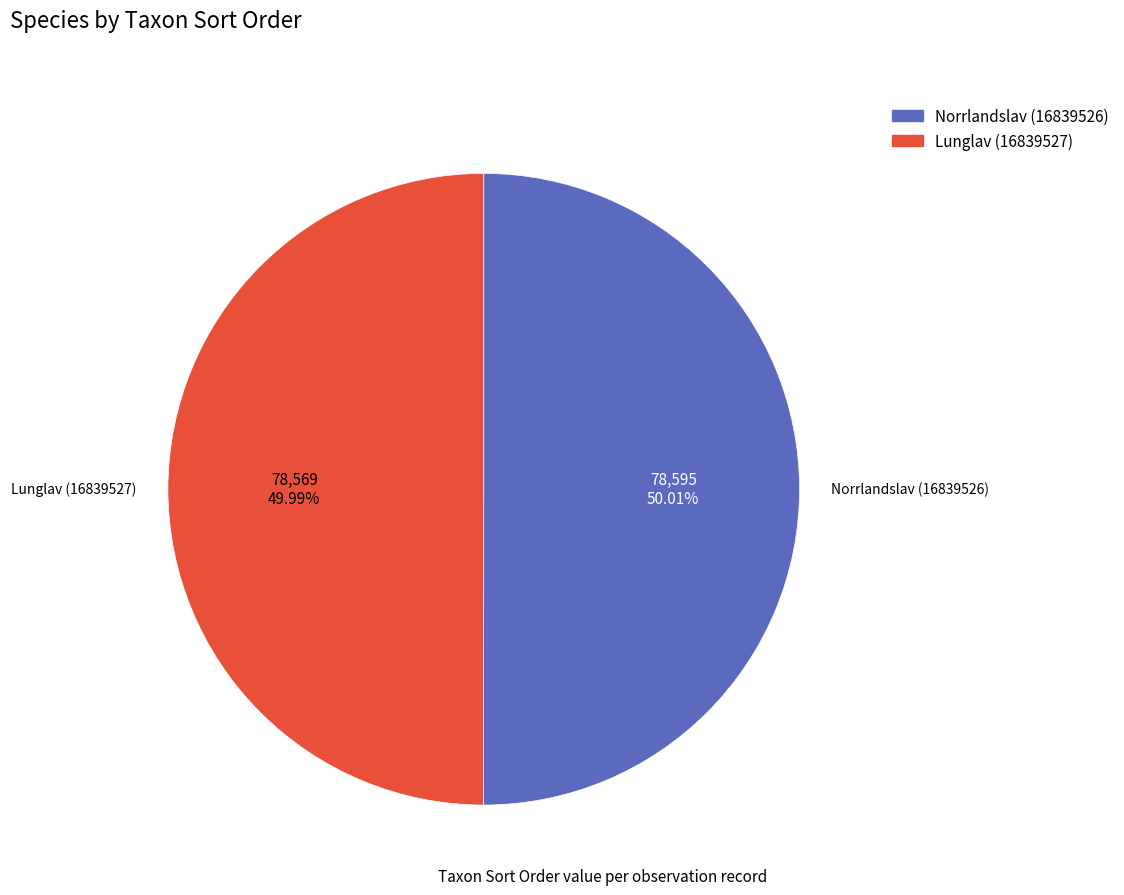

Approximately how many times larger is the value at Norrlandslav (16839526) compared to Lunglav (16839527)?

1.0